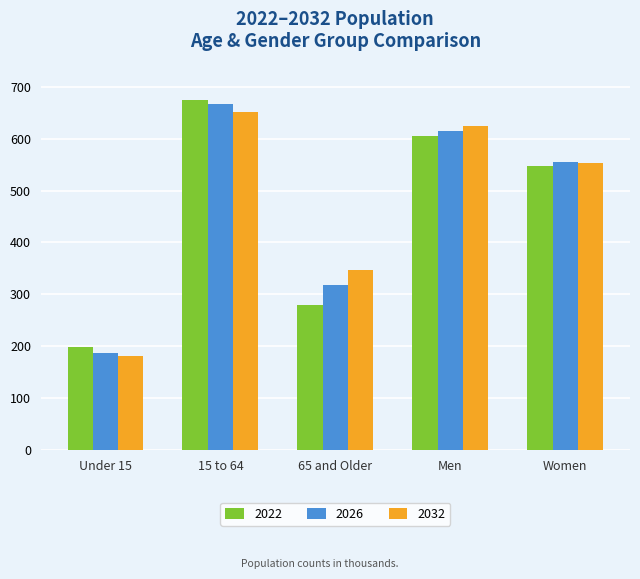

What is the value of the 2032 bar at the 1st from the left?

182